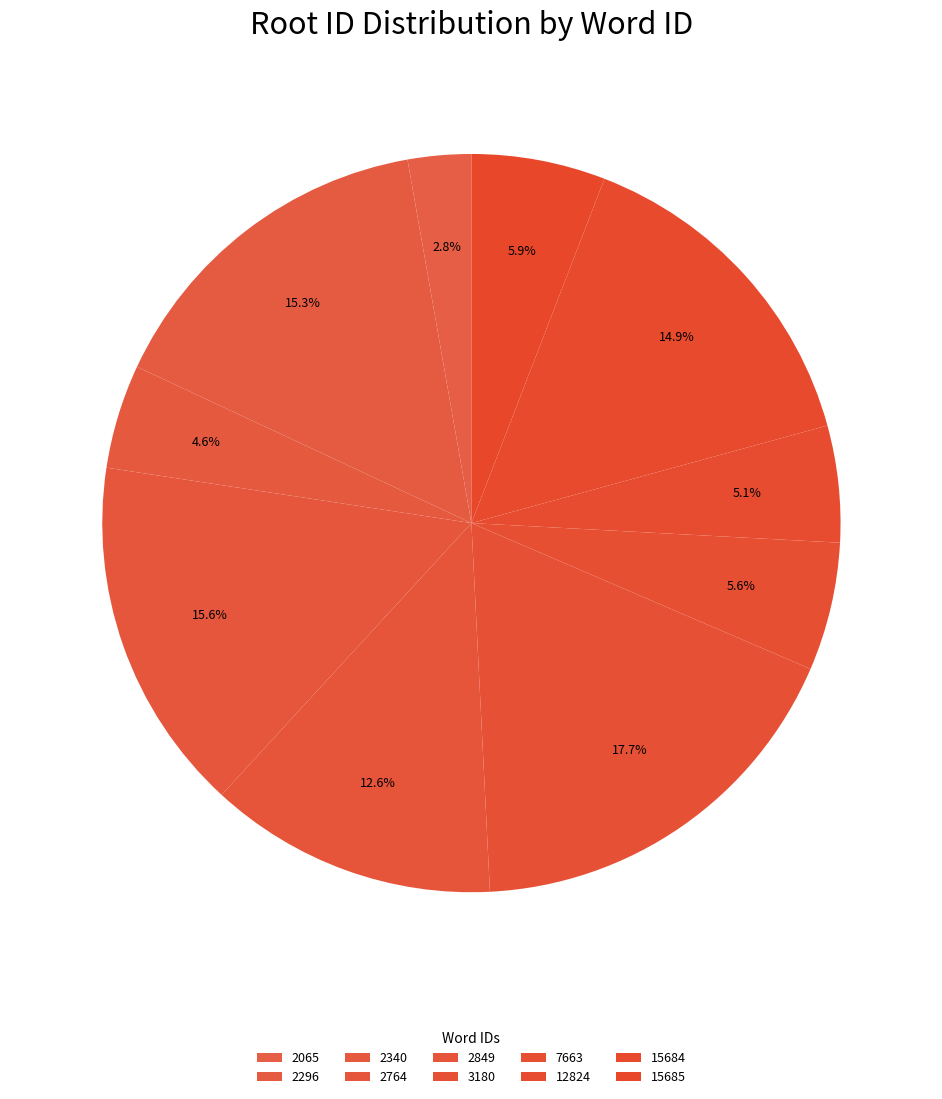

Rank the categories by value from lowest to highest.

2065, 2340, 12824, 7663, 15685, 2849, 15684, 2296, 2764, 3180